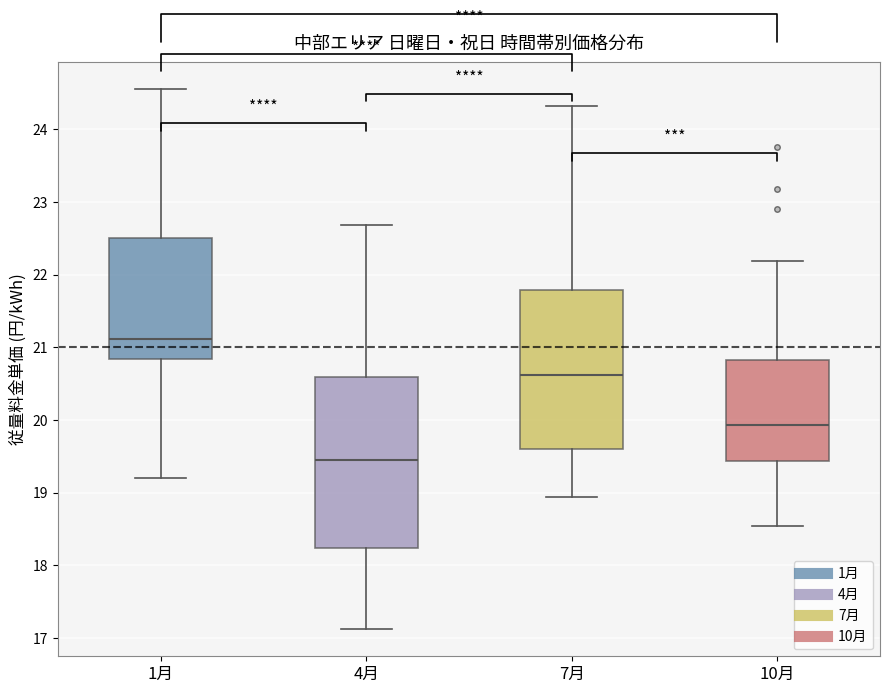

Which box has the lowest median line?

4月